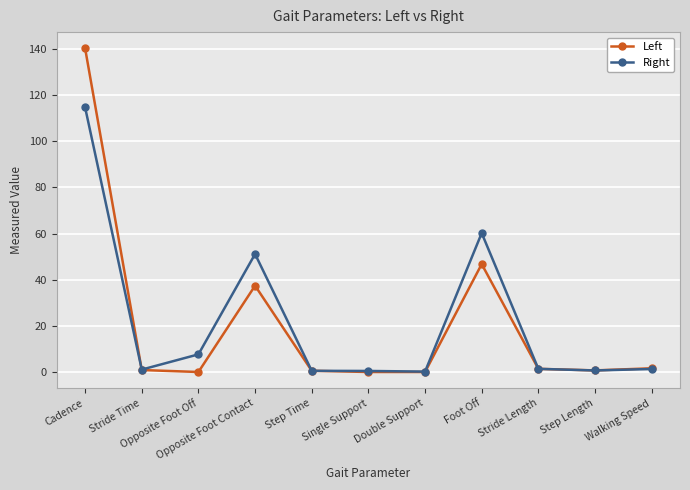

List the series in order of their peak value, highest first.

Left, Right